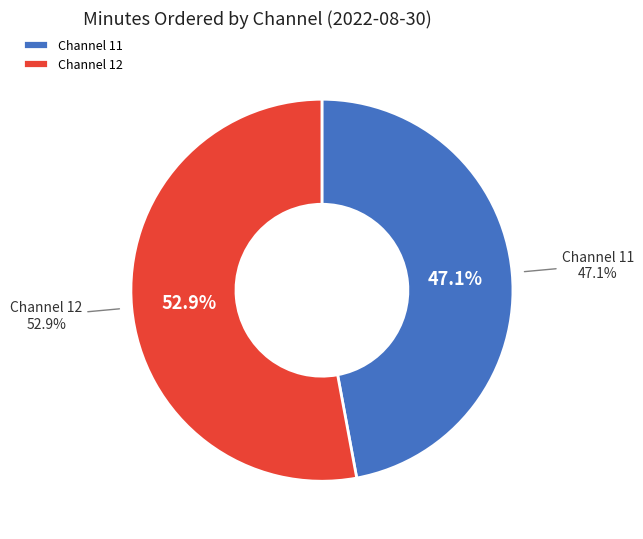

Is it true that 11 is 47% of the pie?

True